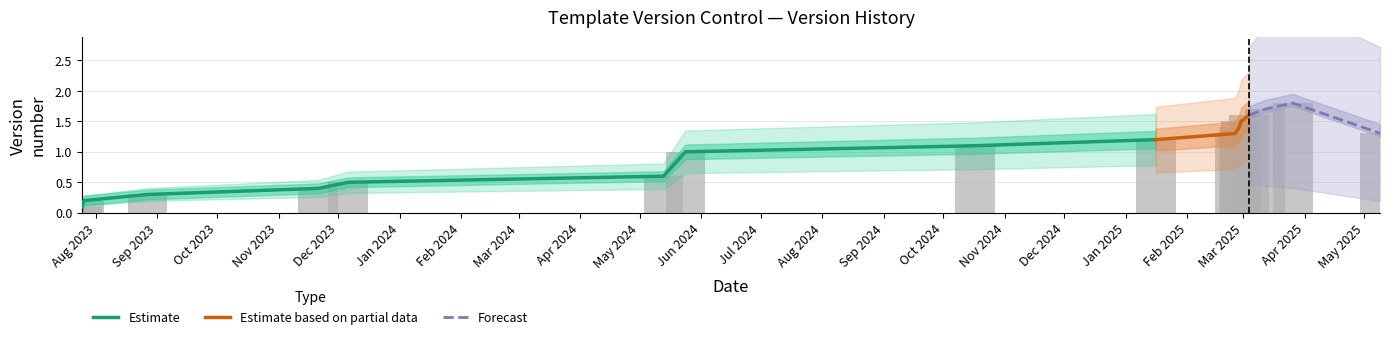

What is the smallest value displayed?

0.1